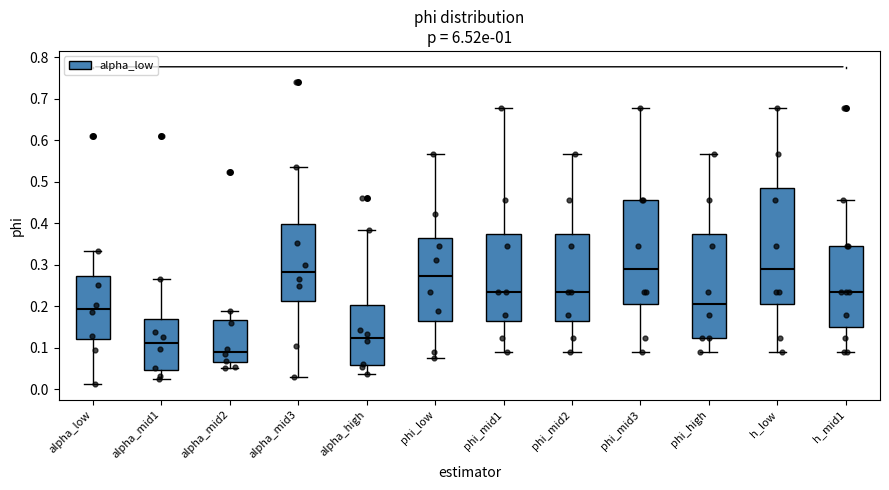

Where is the lower edge of the box for phi_mid2 on the y-axis? The values are not printed on the chart, so give them approximately, as read against the axis.

0.17